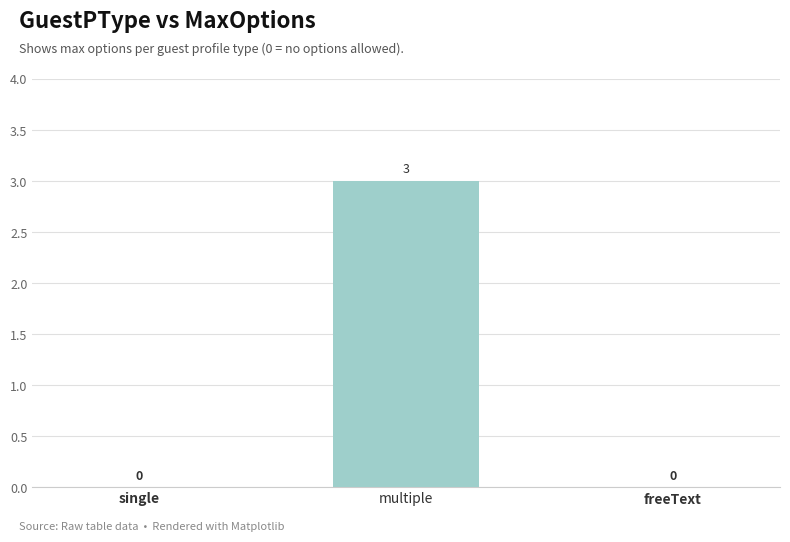

Reading left to right, what are all the values shown in this chart?

single=0	multiple=3	freeText=0